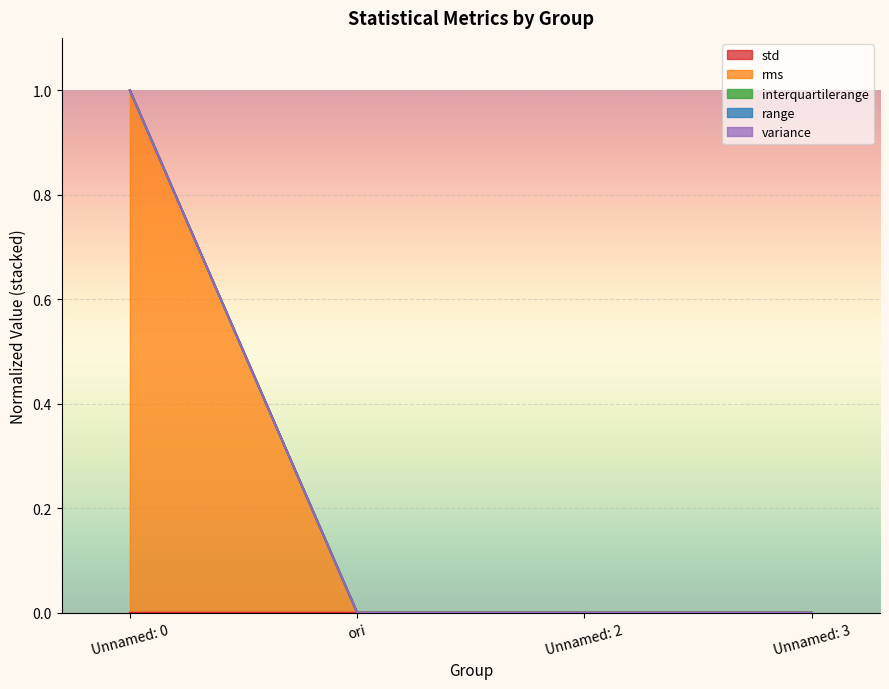

What is the maximum value for interquartilerange?

1.0